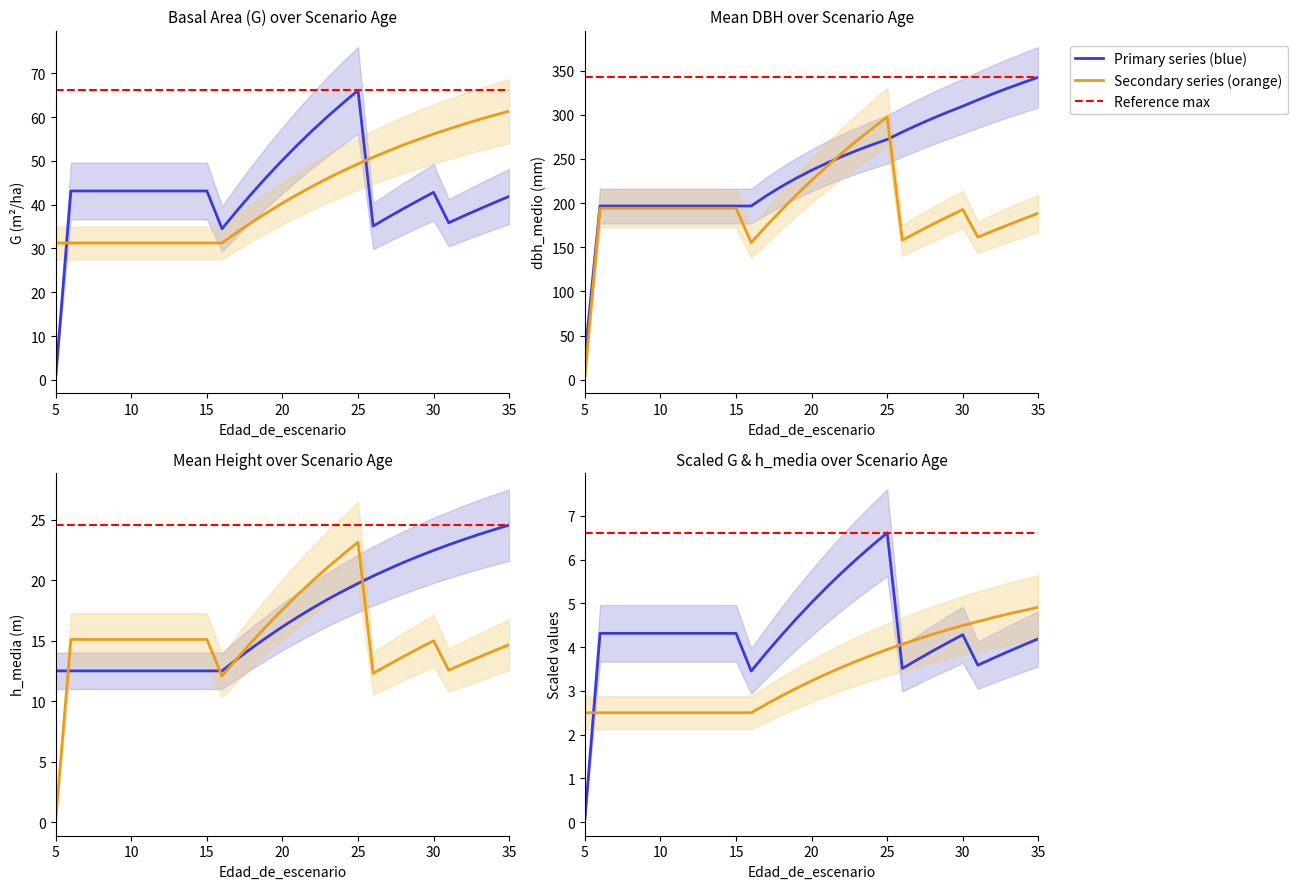

True or false: h_media has more than 0 points higher than both neighbors.

False